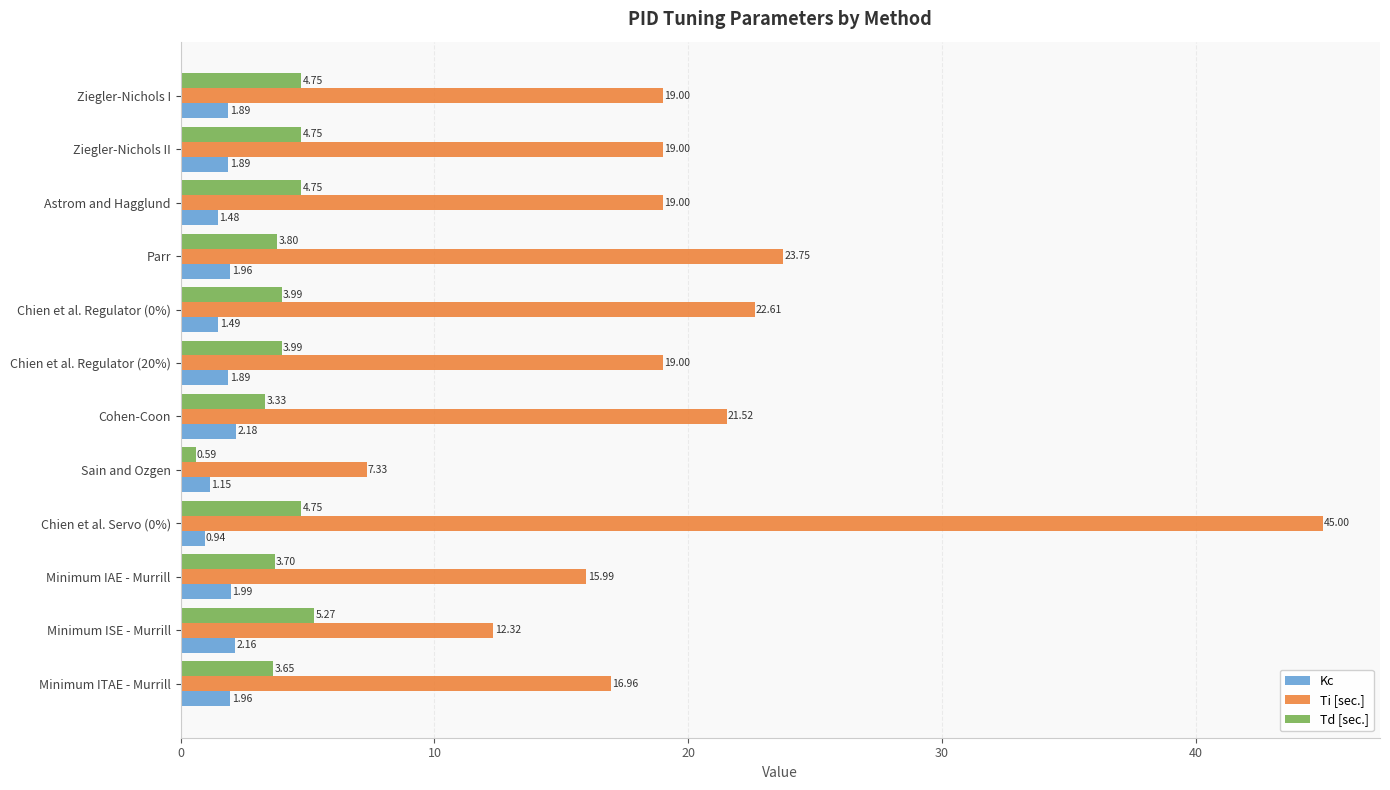

At which label is Ti [sec.] closest to 26?

Parr